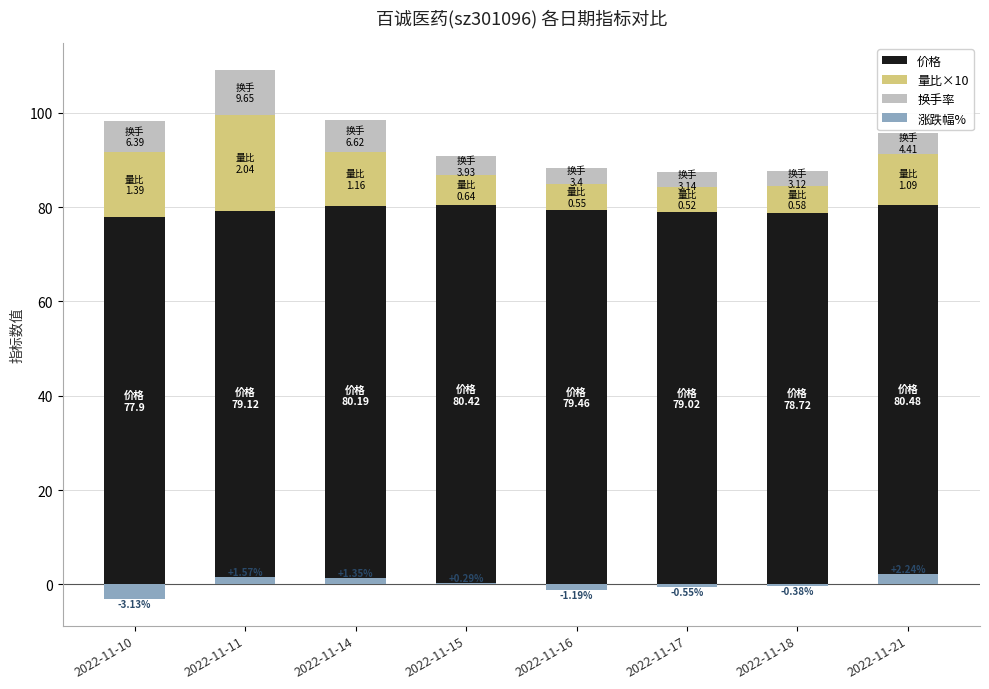

Between 2022-11-10 and 2022-11-15, which series saw the biggest shift?

量比×10